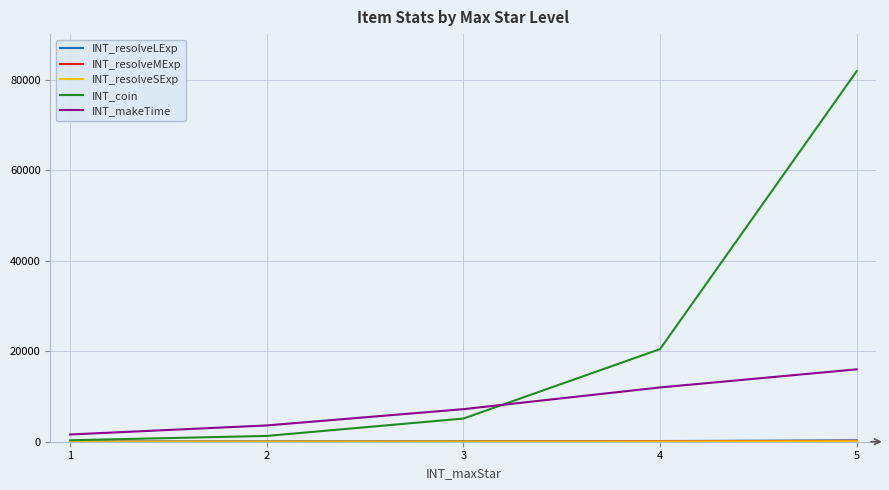

What is the maximum value shown in the chart?

81920